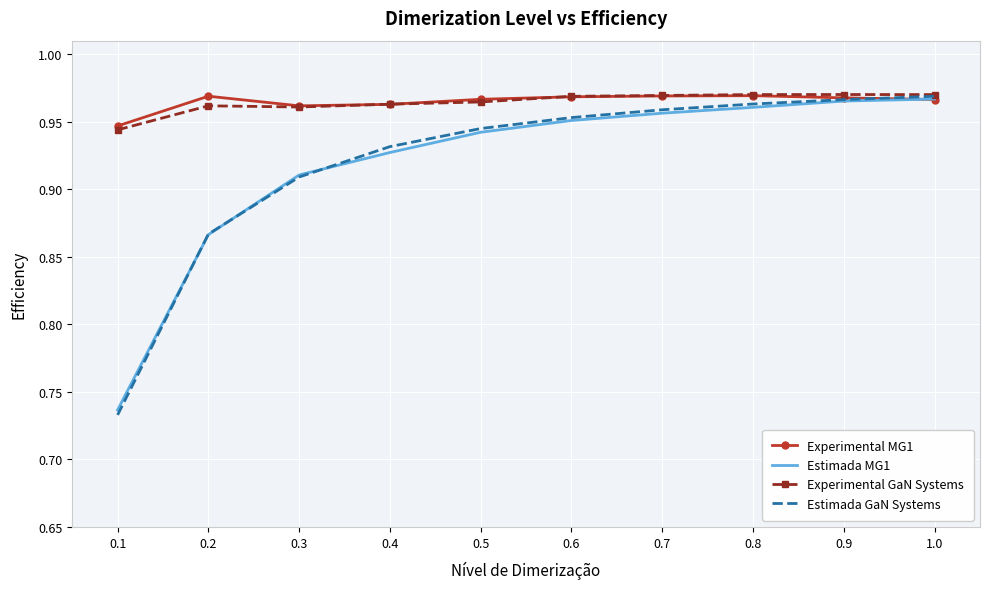

What position from the left is 0.9?

9